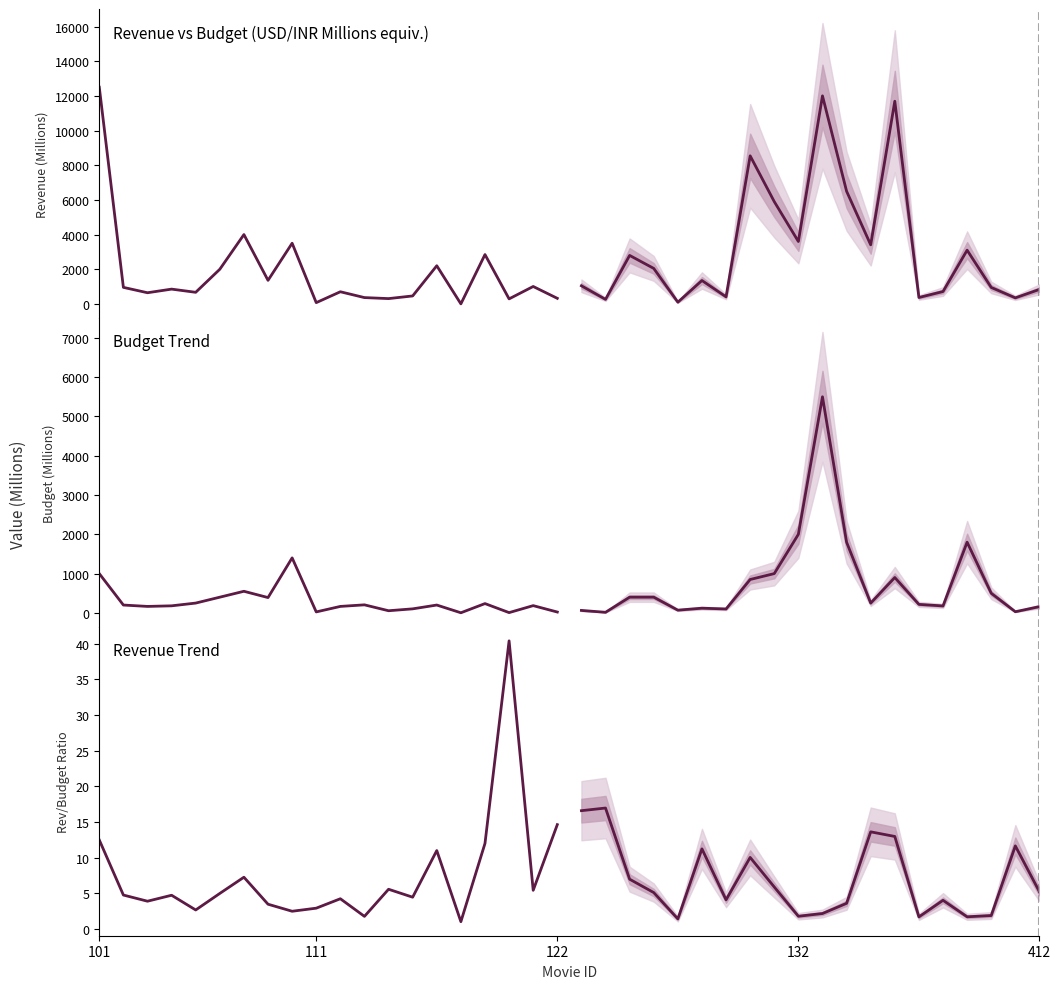

True or false: revenue/budget ratio has more than 2 interior local peaks.

True